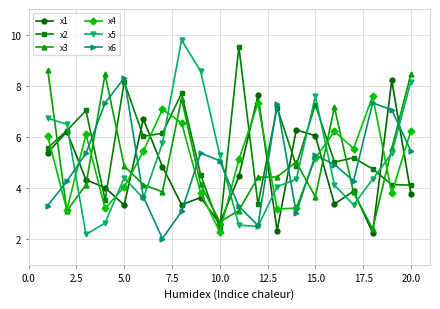

Which series has the largest total across all categories?

x2